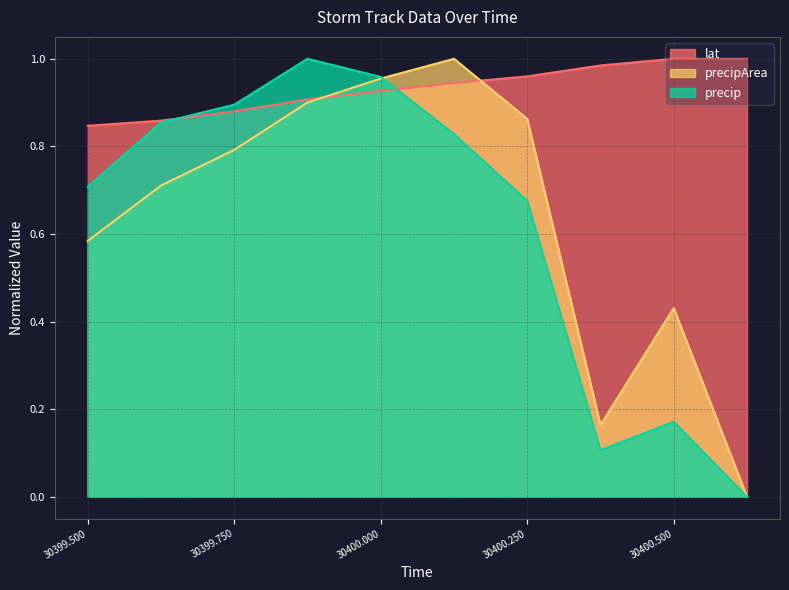

Is the value of precipArea at 30400.500 greater than the value of precip at 30399.500?

No